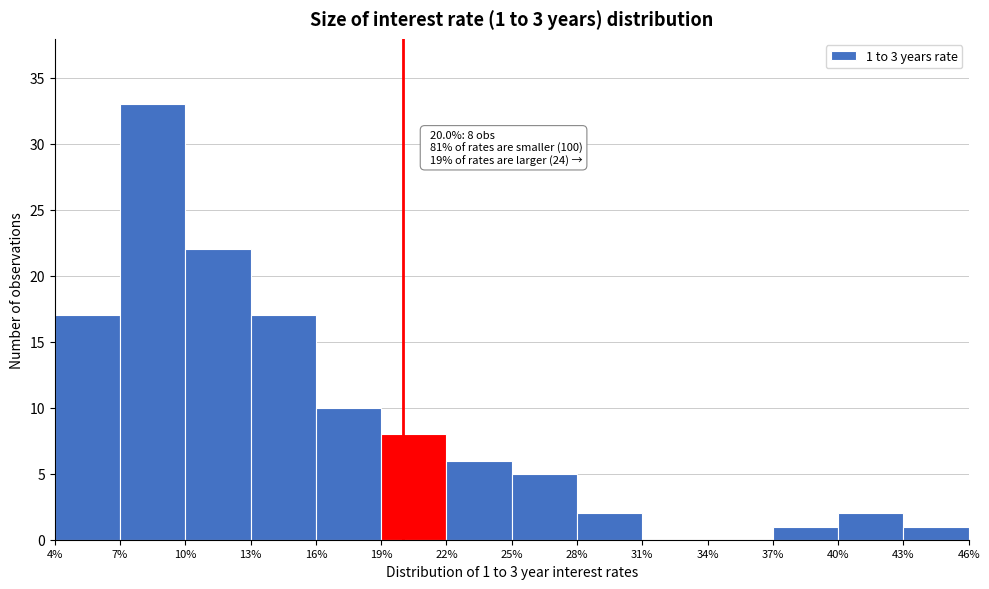

Over which range of the x-axis is the bar tallest?

7% to 10%